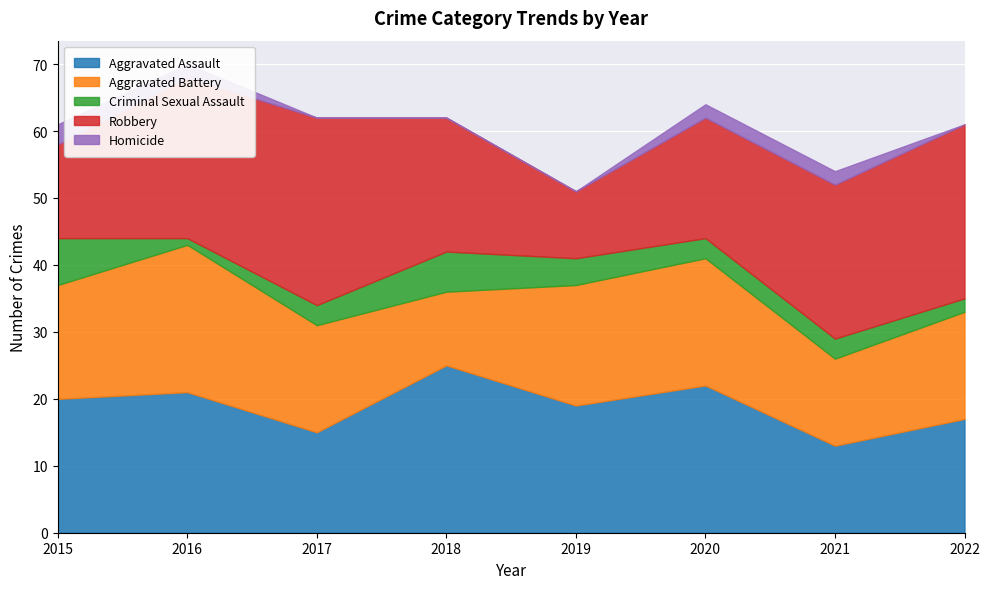

What is the highest value of the Aggravated Battery series?

22